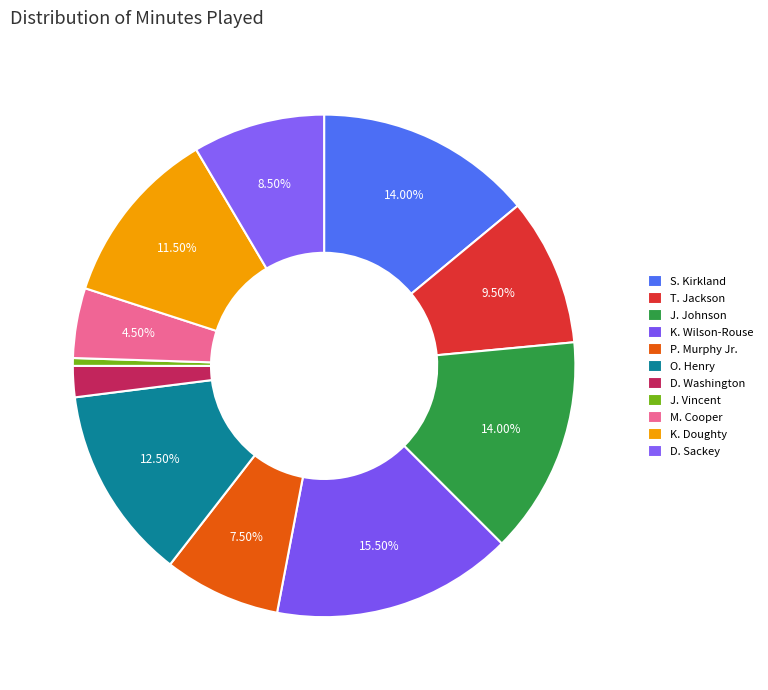

Is it true that J. Johnson is 1% of the pie?

False